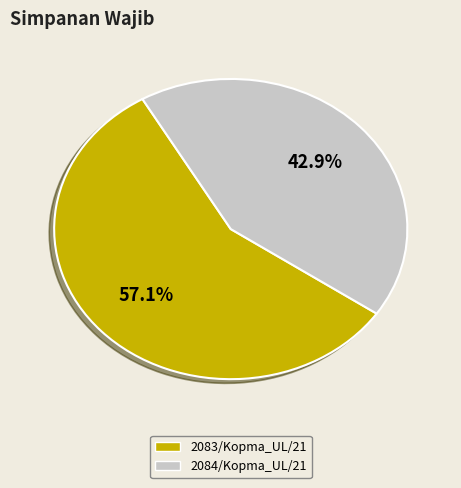

To the nearest percent, what is the difference between the largest and smallest slice percentages?

14%